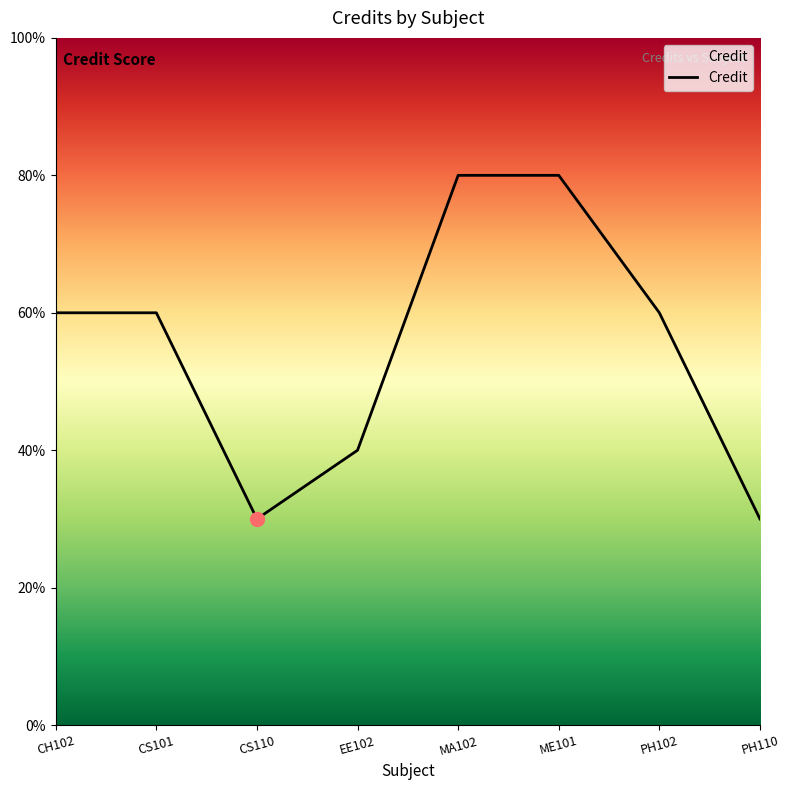

What is the sum of all values?

44